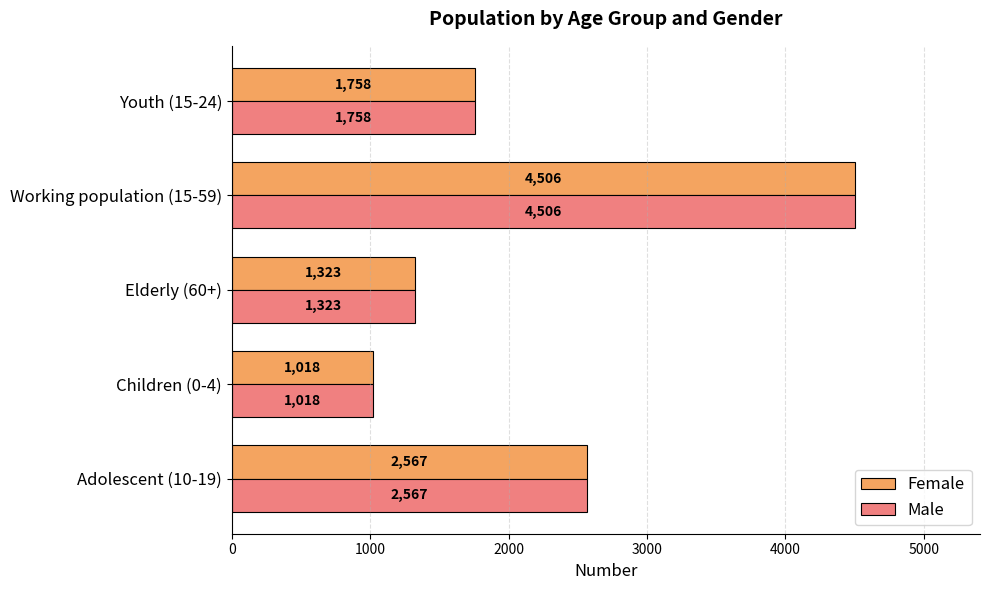

Is the value of Female at Working population (15-59) greater than the value of Male at Adolescent (10-19)?

Yes